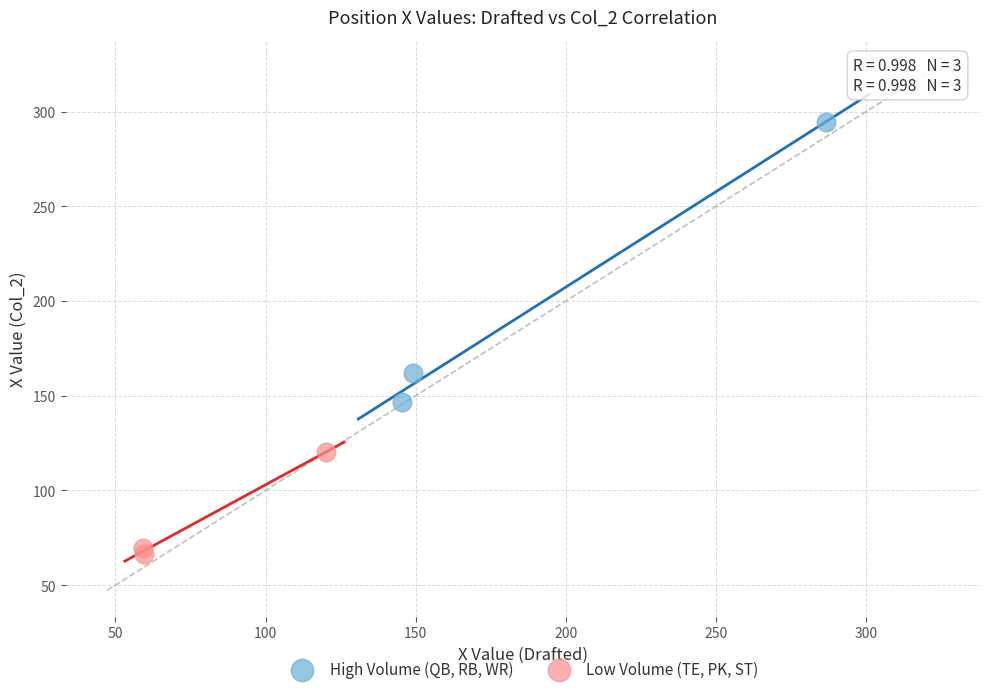

Which series contains the highest Y value?

High Volume (QB, RB, WR)